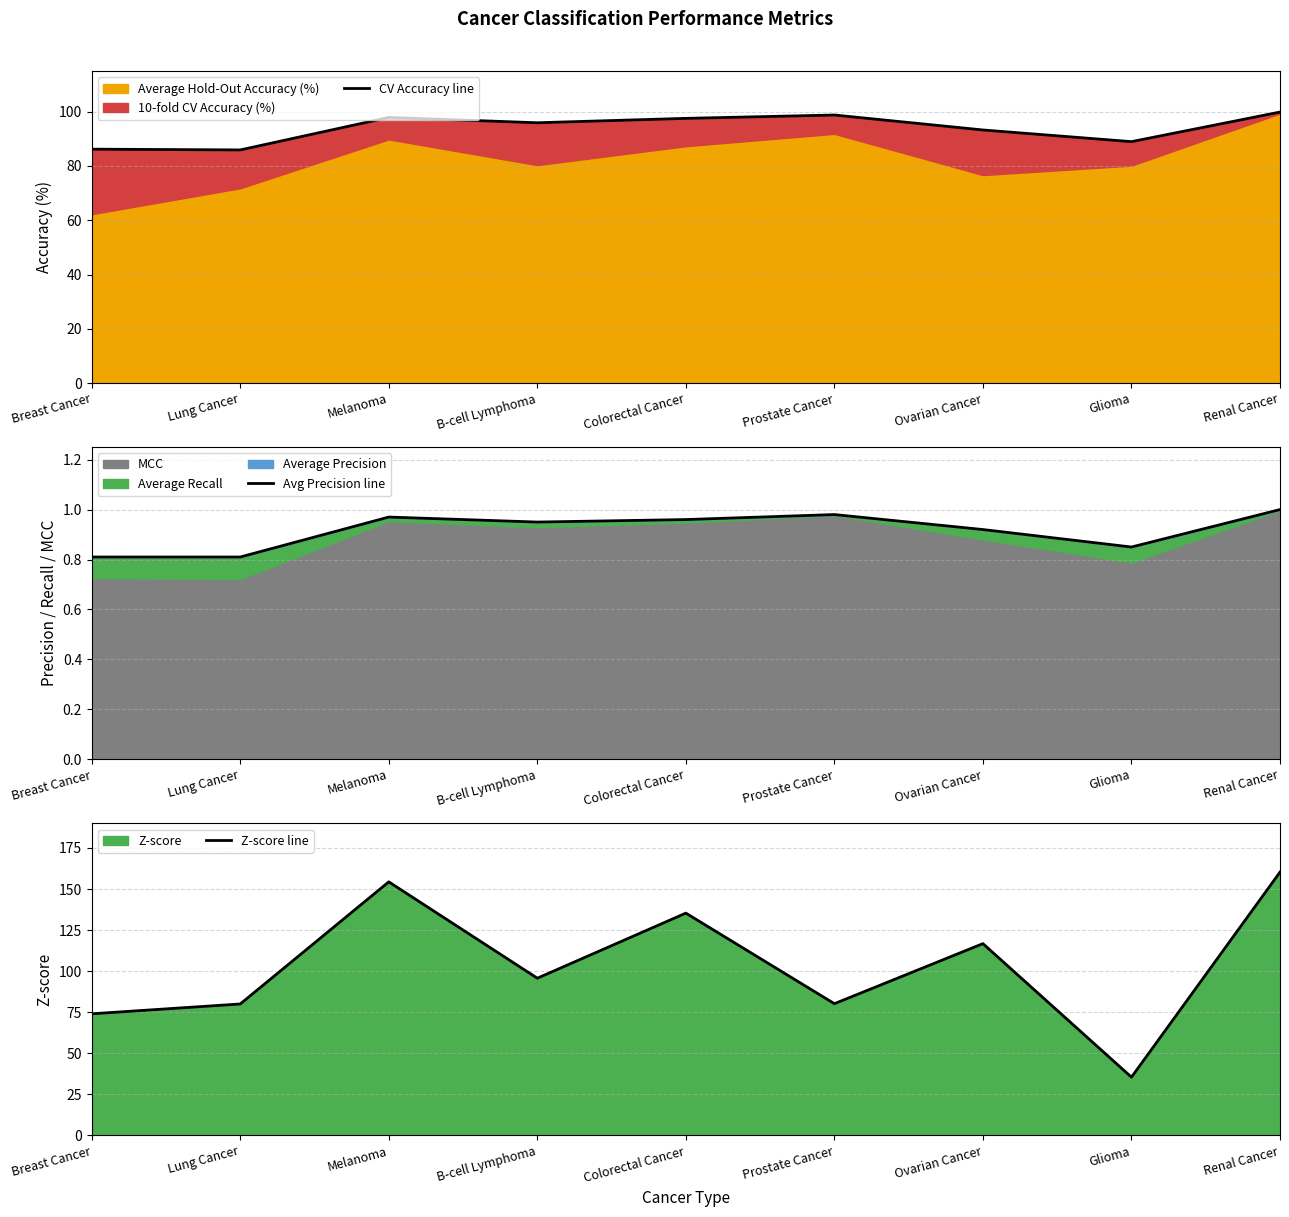

Reading left to right, extract all data points from this chart.

CV Accuracy line: Breast Cancer=86.2	Lung Cancer=85.9	Melanoma=97.9	B-cell Lymphoma=95.9	Colorectal Cancer=97.5	Prostate Cancer=98.8	Ovarian Cancer=93.3	Glioma=89.0	Renal Cancer=99.9
Avg Precision line: Breast Cancer=0.8	Lung Cancer=0.8	Melanoma=1.0	B-cell Lymphoma=0.9	Colorectal Cancer=1.0	Prostate Cancer=1.0	Ovarian Cancer=0.9	Glioma=0.8	Renal Cancer=1.0
Z-score line: Breast Cancer=74.0	Lung Cancer=80.0	Melanoma=154.3	B-cell Lymphoma=95.7	Colorectal Cancer=135.3	Prostate Cancer=80.2	Ovarian Cancer=116.7	Glioma=35.5	Renal Cancer=160.3